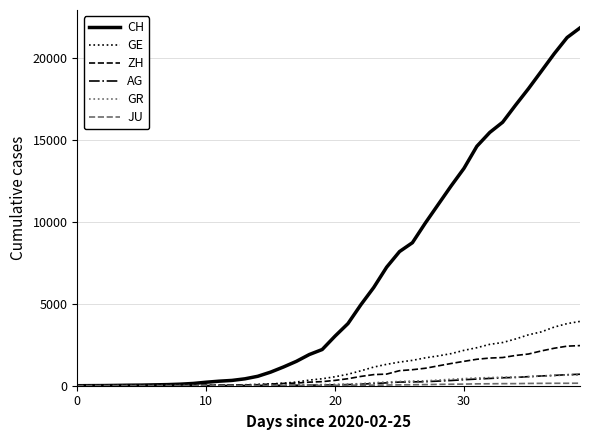

Count the number of categories in the chart.

40